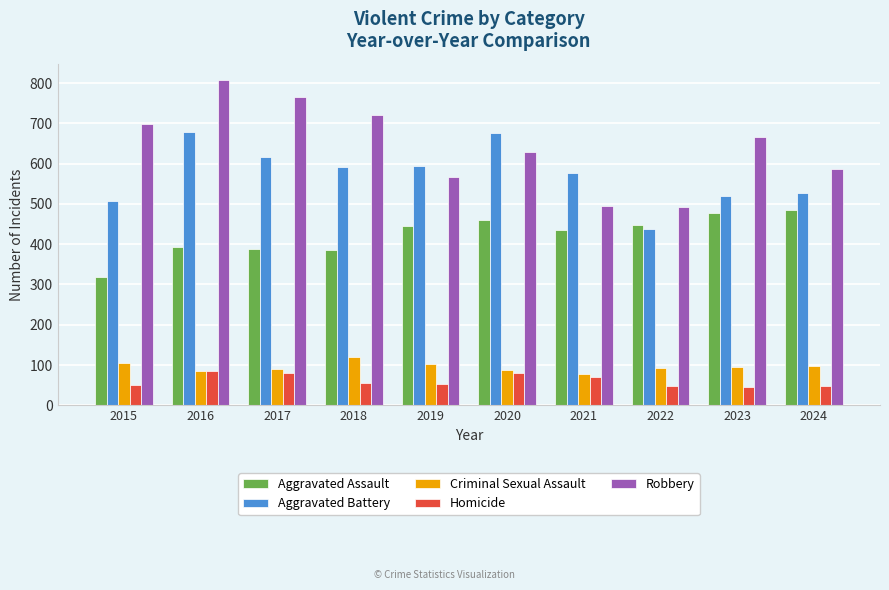

Rank the series at 2022 from highest to lowest value.

Robbery, Aggravated Assault, Aggravated Battery, Criminal Sexual Assault, Homicide